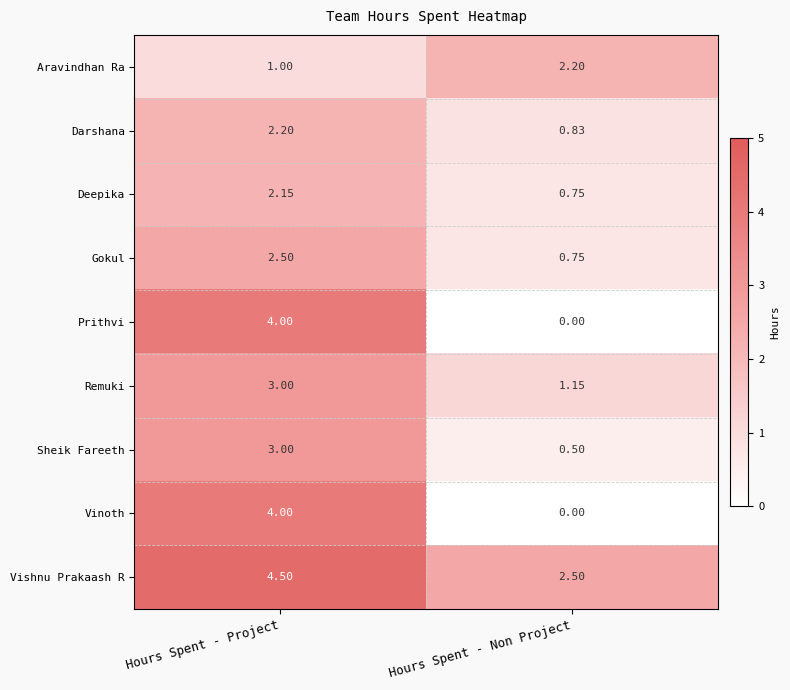

List the labels in order of Darshana value, smallest first.

Hours Spent - Non Project, Hours Spent - Project